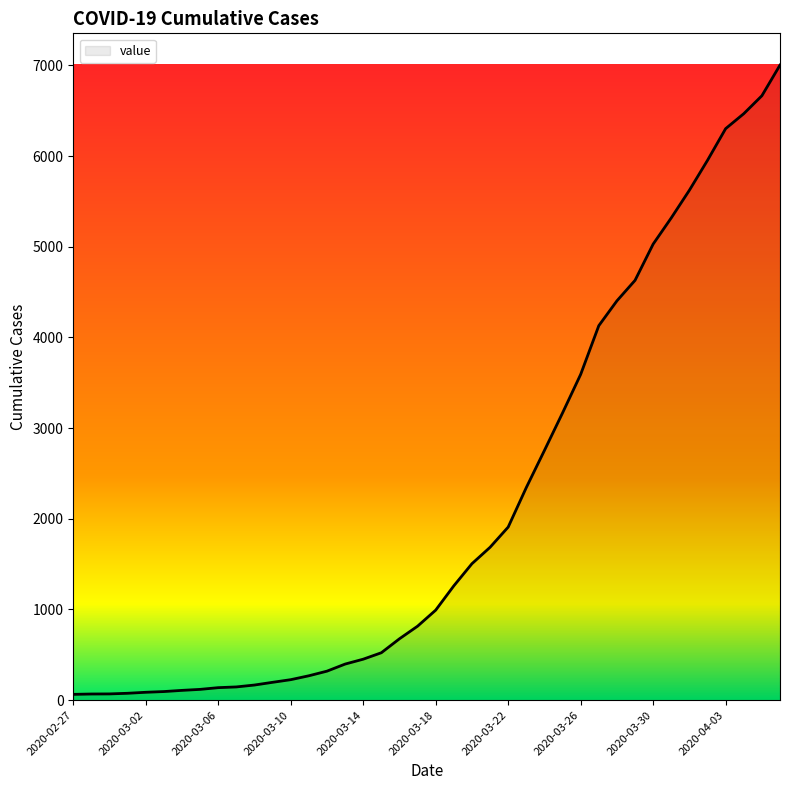

What is the maximum value shown in the chart?

7004.0